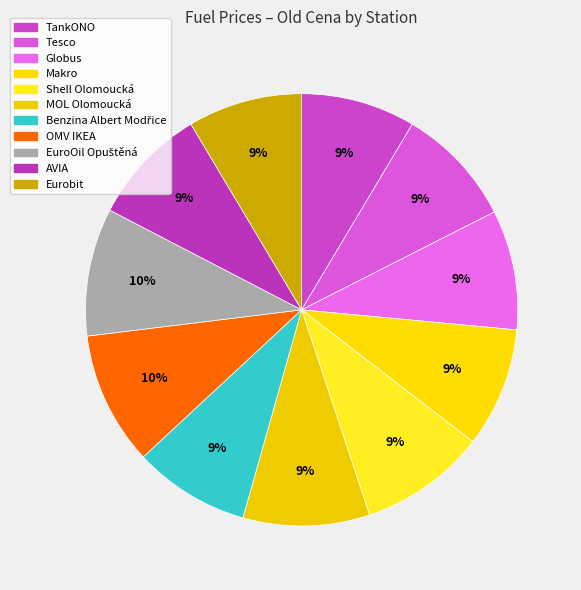

Between Tesco and Benzina Albert Modřice, which is larger?

Tesco